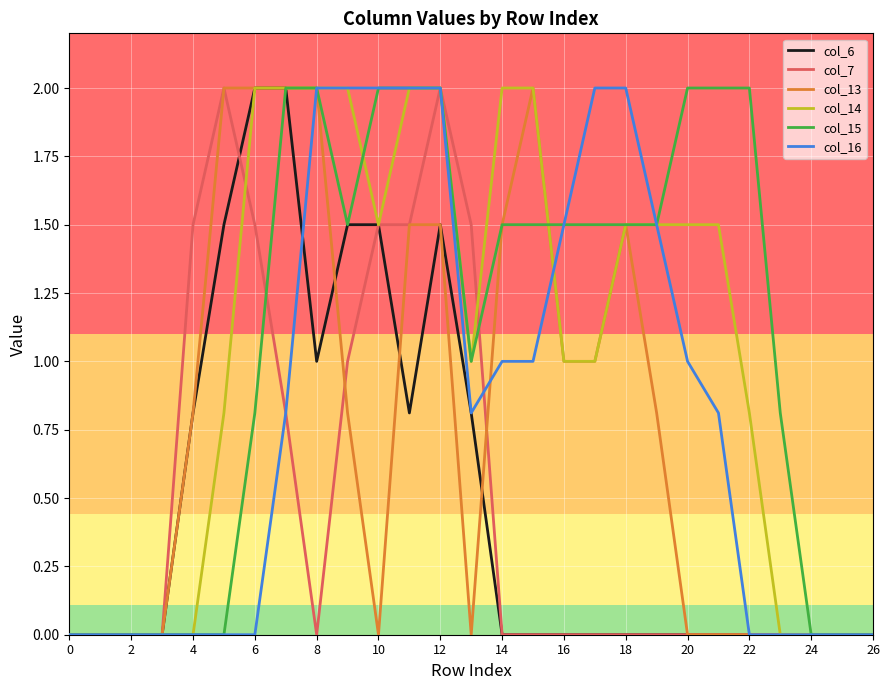

Reading left to right, extract all data points from this chart.

col_6: 0.0	0.0	0.0	0.0	0.8	1.5	2.0	2.0	1.0	1.5	1.5	0.8	1.5	0.8	0.0	0.0	0.0	0.0	0.0	0.0	0.0	0.0	0.0	0.0	0.0	0.0	0.0
col_7: 0.0	0.0	0.0	0.0	1.5	2.0	1.5	0.8	0.0	1.0	1.5	1.5	2.0	1.5	0.0	0.0	0.0	0.0	0.0	0.0	0.0	0.0	0.0	0.0	0.0	0.0	0.0
col_13: 0.0	0.0	0.0	0.0	0.8	2.0	2.0	2.0	2.0	0.8	0.0	1.5	1.5	0.0	1.5	2.0	1.0	1.0	1.5	0.8	0.0	0.0	0.0	0.0	0.0	0.0	0.0
col_14: 0.0	0.0	0.0	0.0	0.0	0.8	2.0	2.0	2.0	2.0	1.5	2.0	2.0	1.0	2.0	2.0	1.0	1.0	1.5	1.5	1.5	1.5	0.8	0.0	0.0	0.0	0.0
col_15: 0.0	0.0	0.0	0.0	0.0	0.0	0.8	2.0	2.0	1.5	2.0	2.0	2.0	1.0	1.5	1.5	1.5	1.5	1.5	1.5	2.0	2.0	2.0	0.8	0.0	0.0	0.0
col_16: 0.0	0.0	0.0	0.0	0.0	0.0	0.0	0.8	2.0	2.0	2.0	2.0	2.0	0.8	1.0	1.0	1.5	2.0	2.0	1.5	1.0	0.8	0.0	0.0	0.0	0.0	0.0